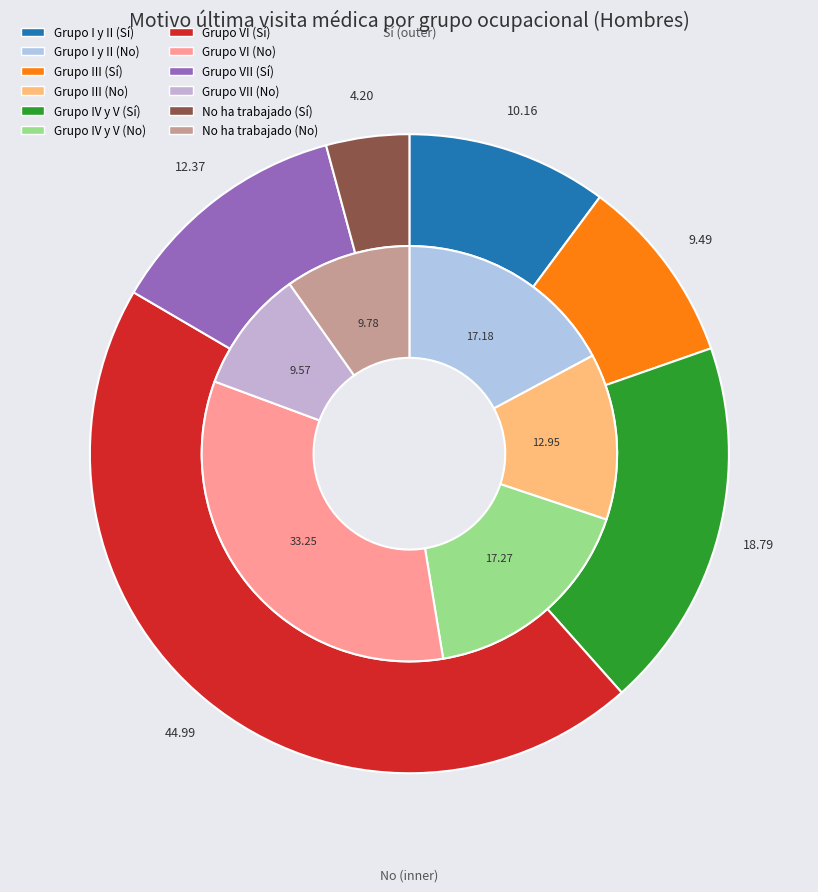

Which category has the biggest portion of the pie?

Grupo VI